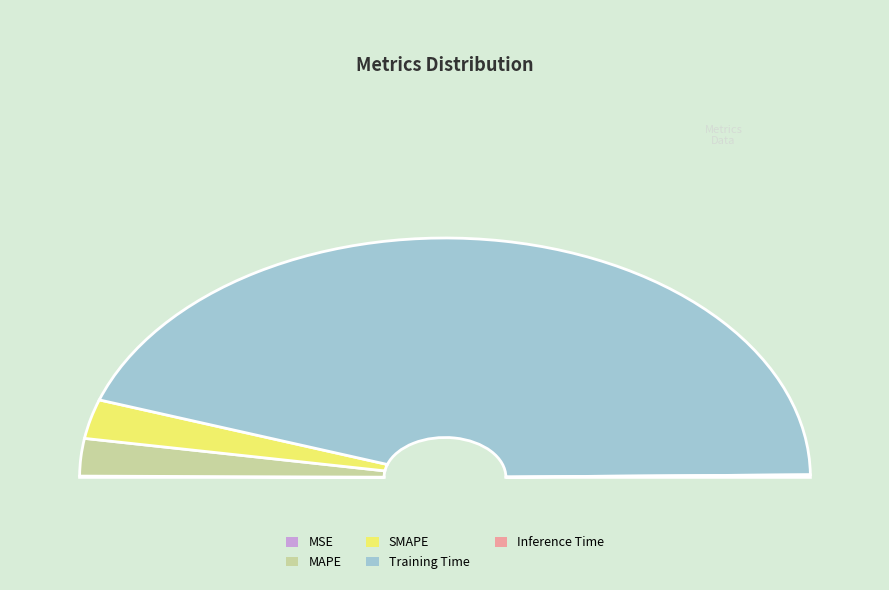

To the nearest percent, what is the average slice percentage?

20%